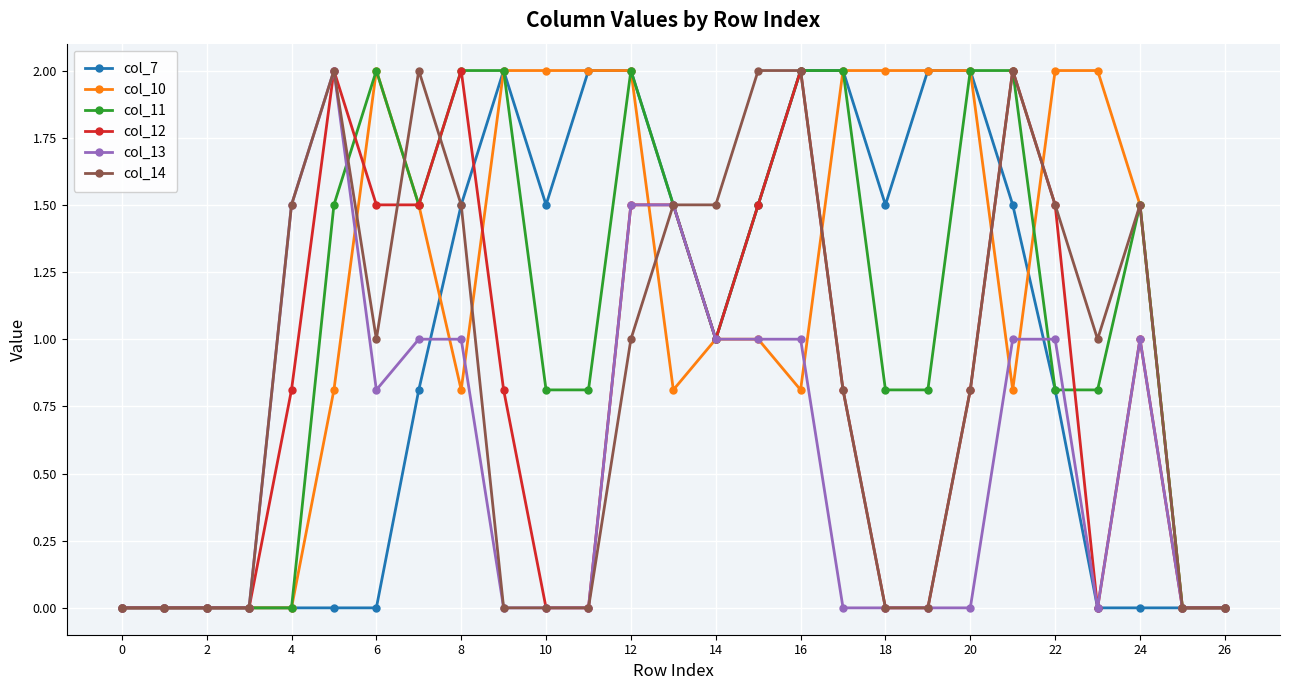

What is the maximum value for col_11?

2.0